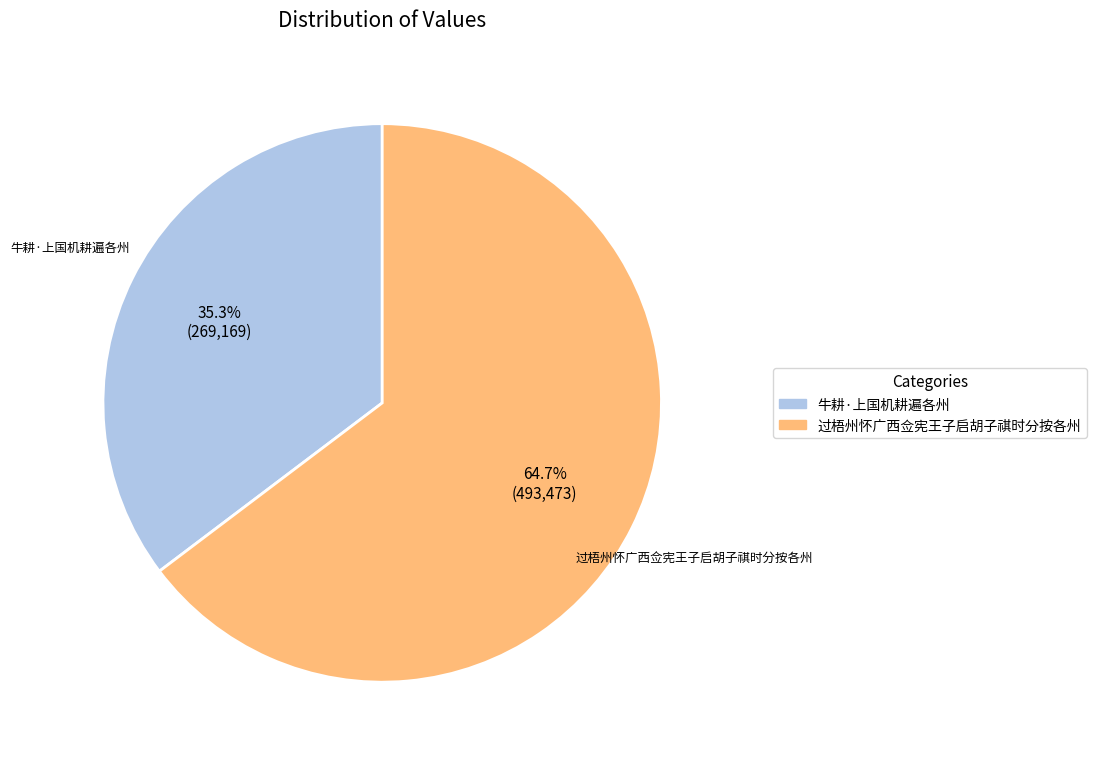

Is 过梧州怀广西佥宪王子启胡子祺时分按各州 the majority of the pie?

Yes